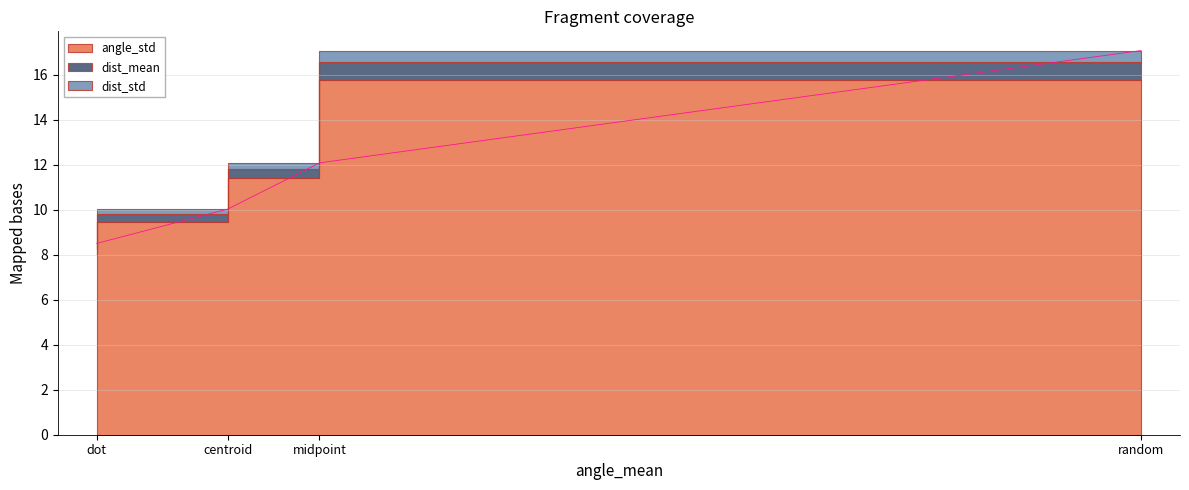

Between midpoint and dot, which is larger?

midpoint